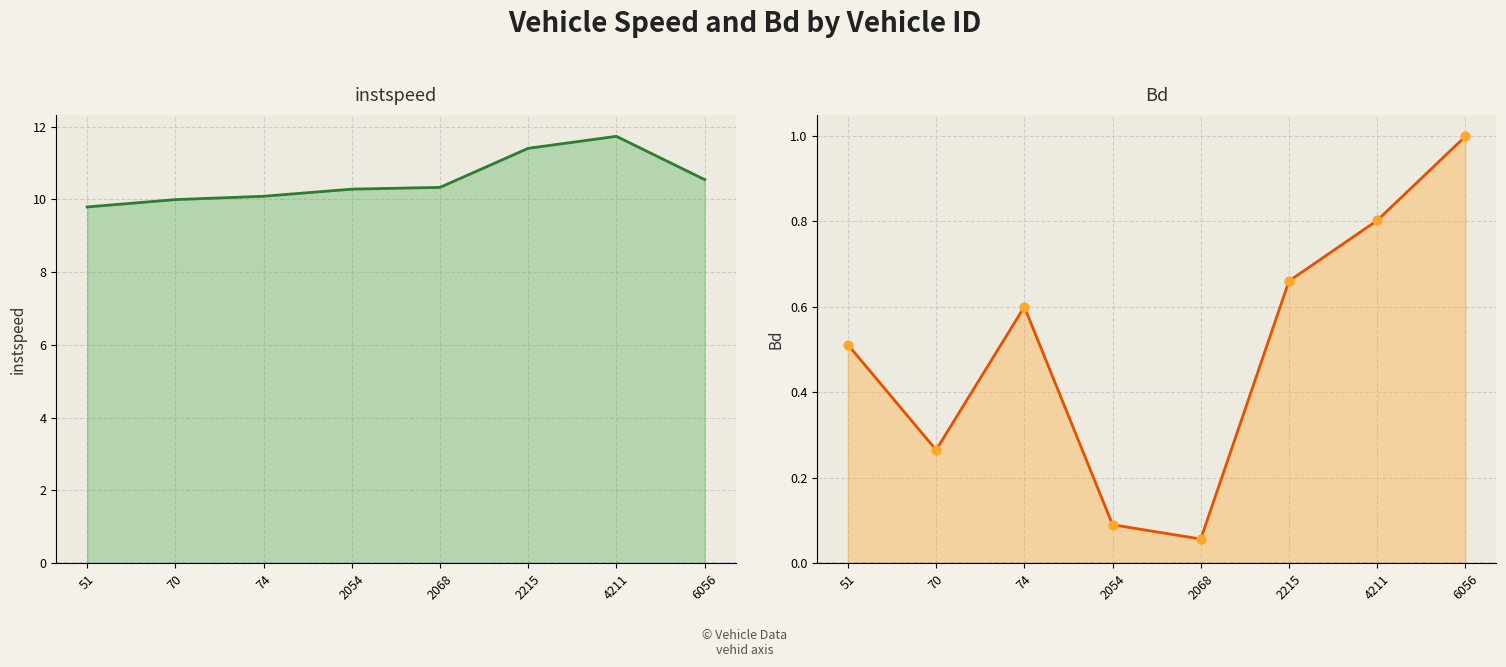

Which series reaches the minimum Y coordinate?

Bd